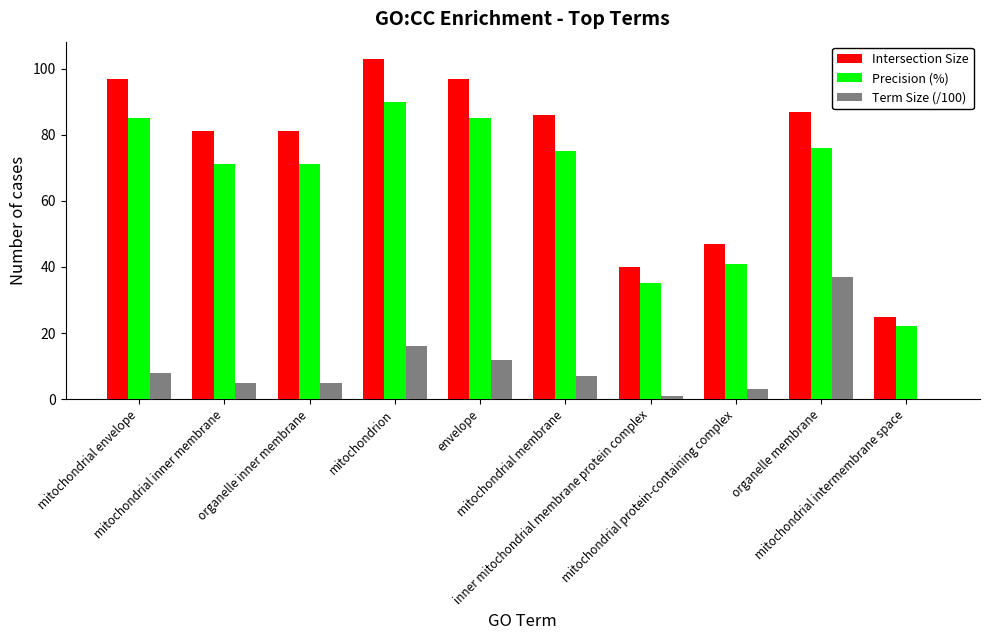

Does the chart contain stacked bars?

No